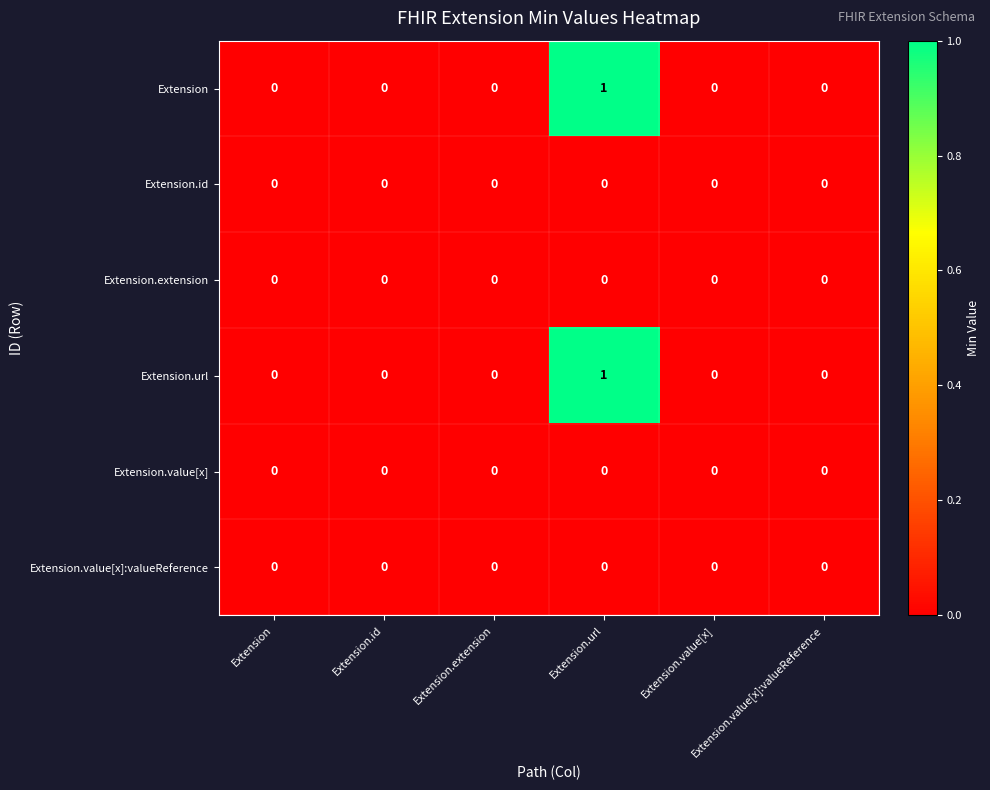

Reading left to right, list all the values displayed in this chart.

Extension: Extension=0	Extension.id=0	Extension.extension=0	Extension.url=1	Extension.value[x]=0	Extension.value[x]:valueReference=0
Extension.id: Extension=0	Extension.id=0	Extension.extension=0	Extension.url=0	Extension.value[x]=0	Extension.value[x]:valueReference=0
Extension.extension: Extension=0	Extension.id=0	Extension.extension=0	Extension.url=0	Extension.value[x]=0	Extension.value[x]:valueReference=0
Extension.url: Extension=0	Extension.id=0	Extension.extension=0	Extension.url=1	Extension.value[x]=0	Extension.value[x]:valueReference=0
Extension.value[x]: Extension=0	Extension.id=0	Extension.extension=0	Extension.url=0	Extension.value[x]=0	Extension.value[x]:valueReference=0
Extension.value[x]:valueReference: Extension=0	Extension.id=0	Extension.extension=0	Extension.url=0	Extension.value[x]=0	Extension.value[x]:valueReference=0